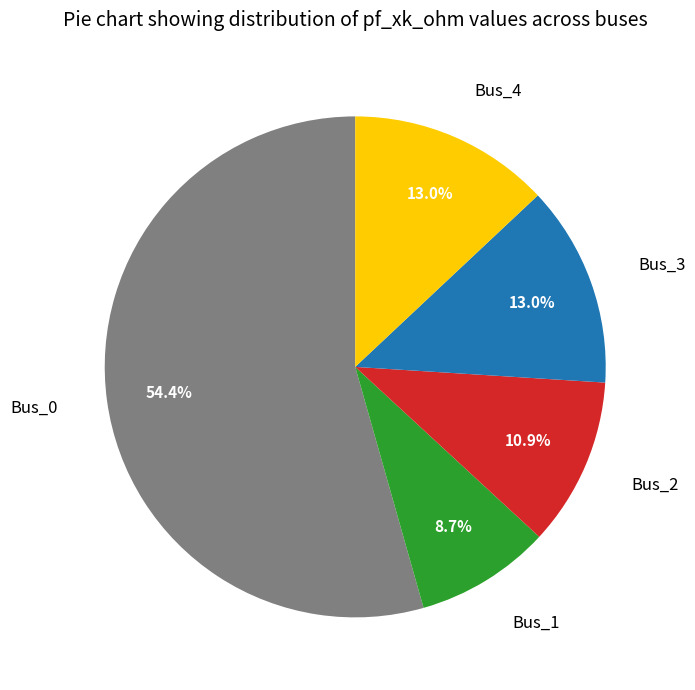

The Bus_2 slice represents 2% of the pie. True or false?

False